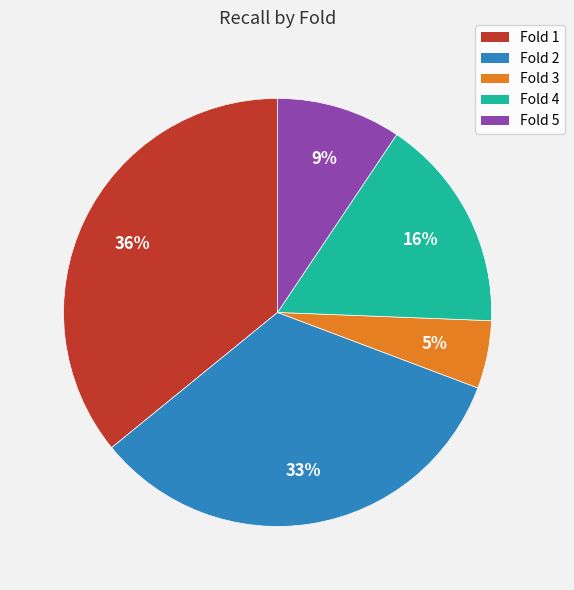

Does Fold 4 represent more than half of the total?

No